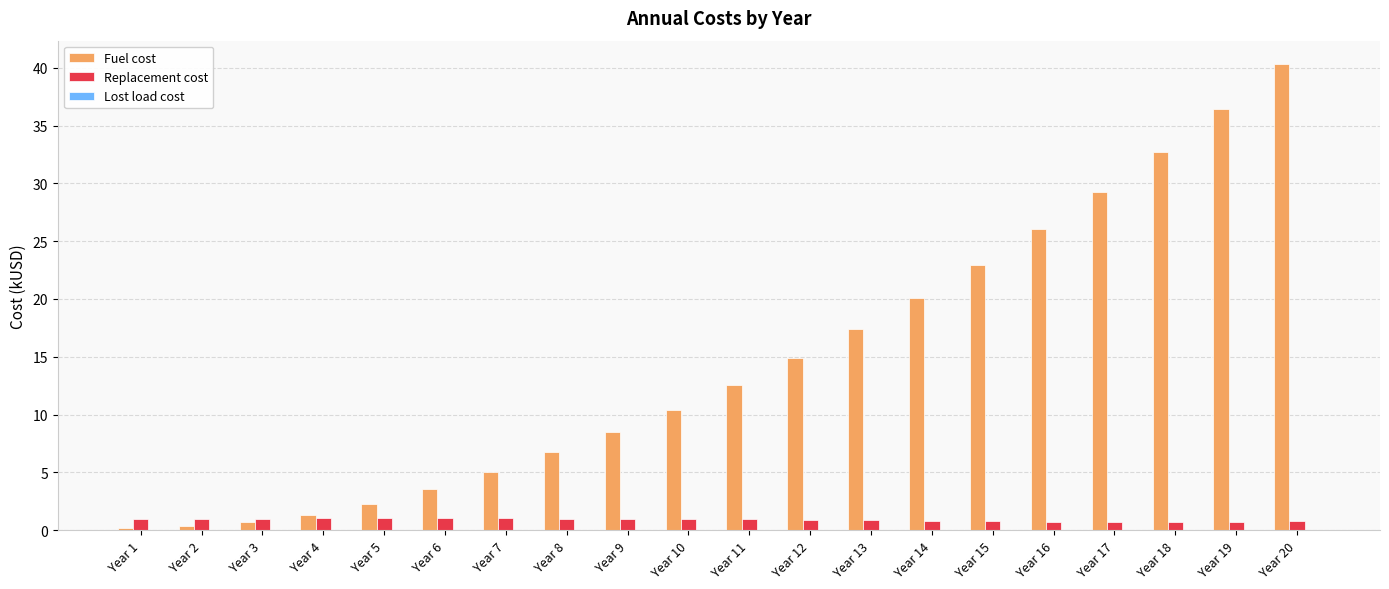

What is the maximum value shown in the chart?

40.3